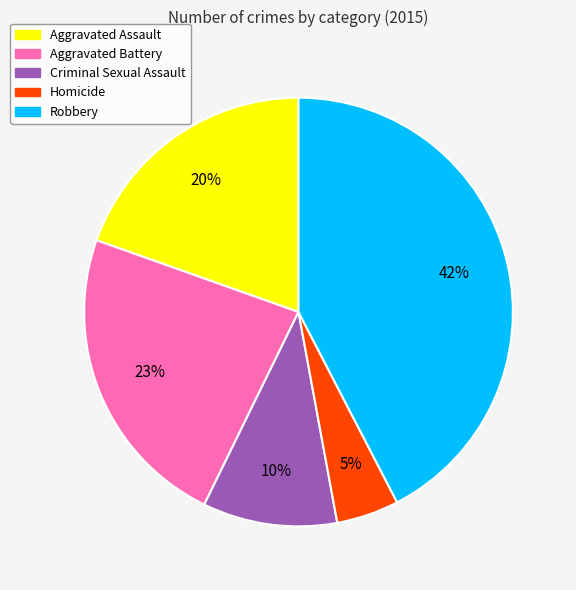

To the nearest percent, what percentage of the pie is Homicide?

5%